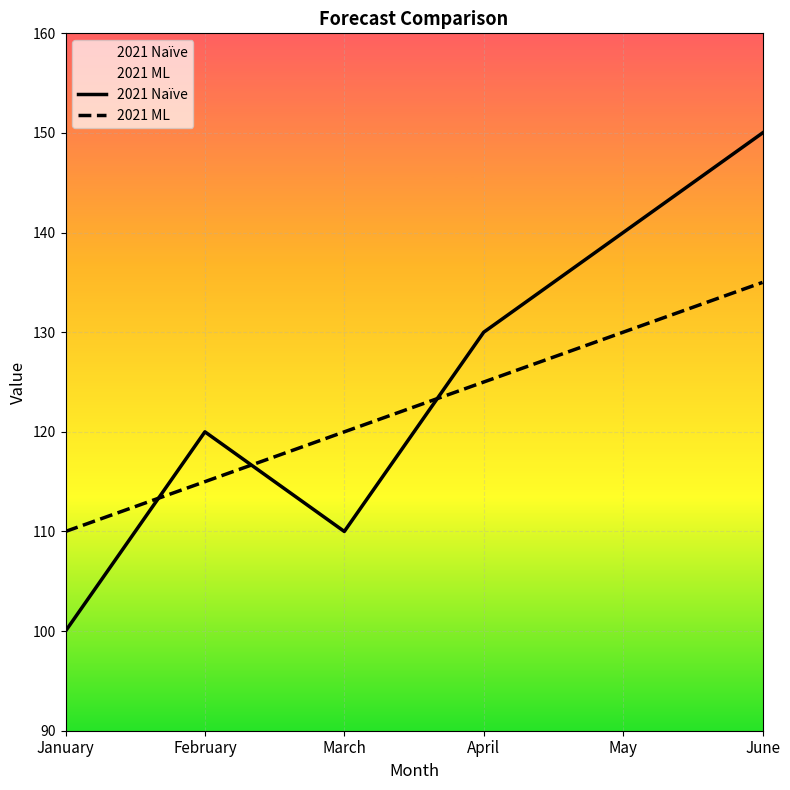

How many values in the 2021 ML series exceed 125?

2